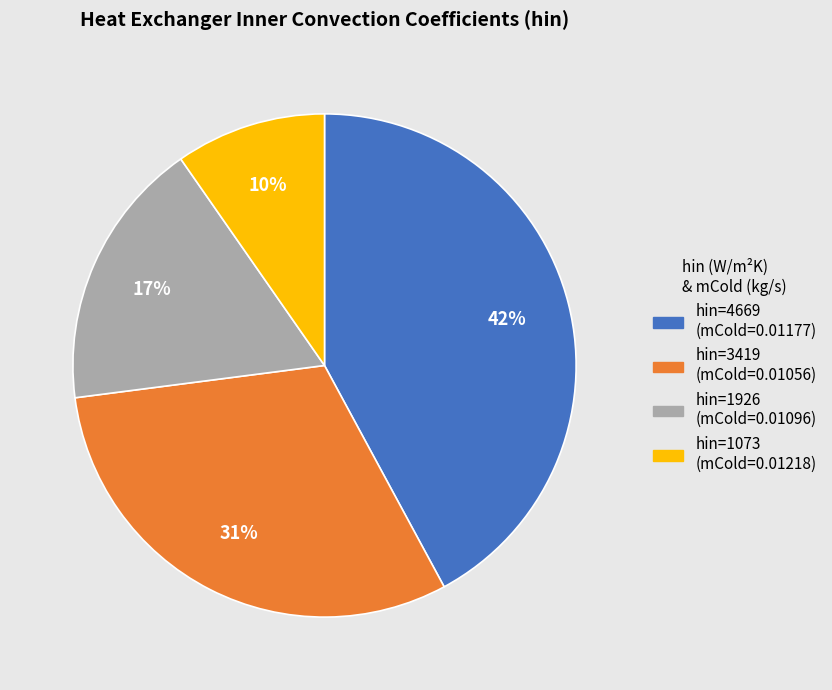

To the nearest percent, what is the average slice percentage?

25%